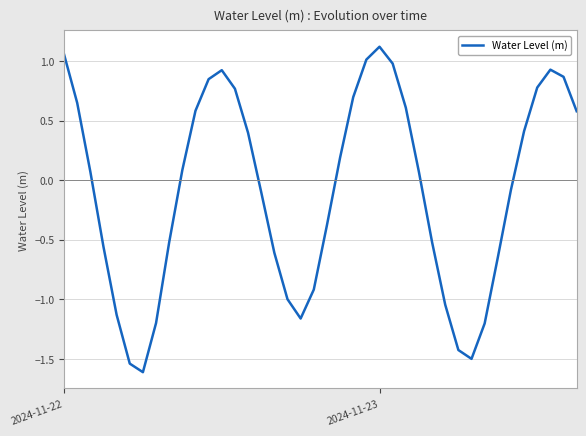

What is the minimum value shown in the chart?

-1.6